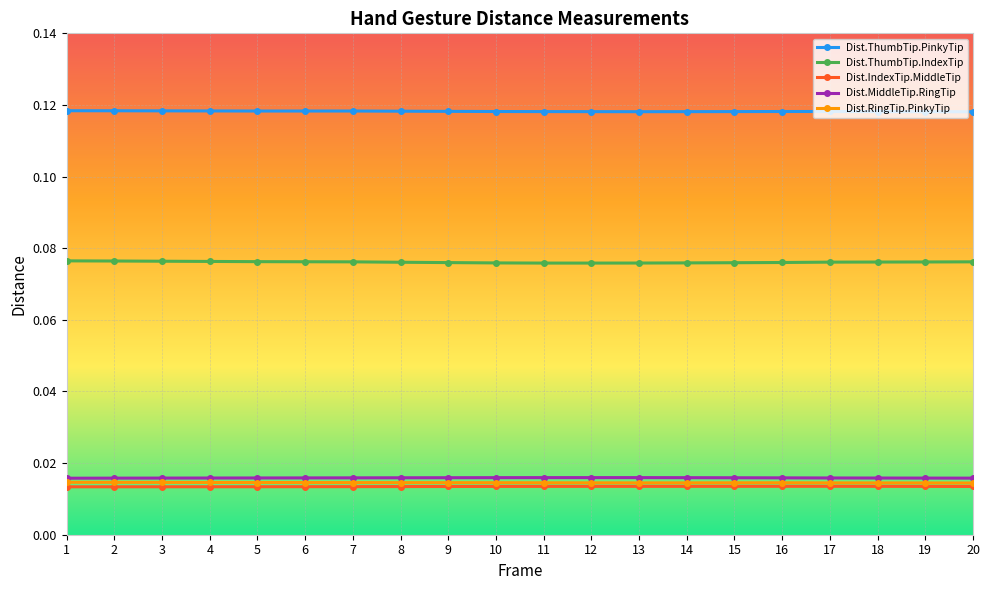

What is the total value across all series at 8?

0.2